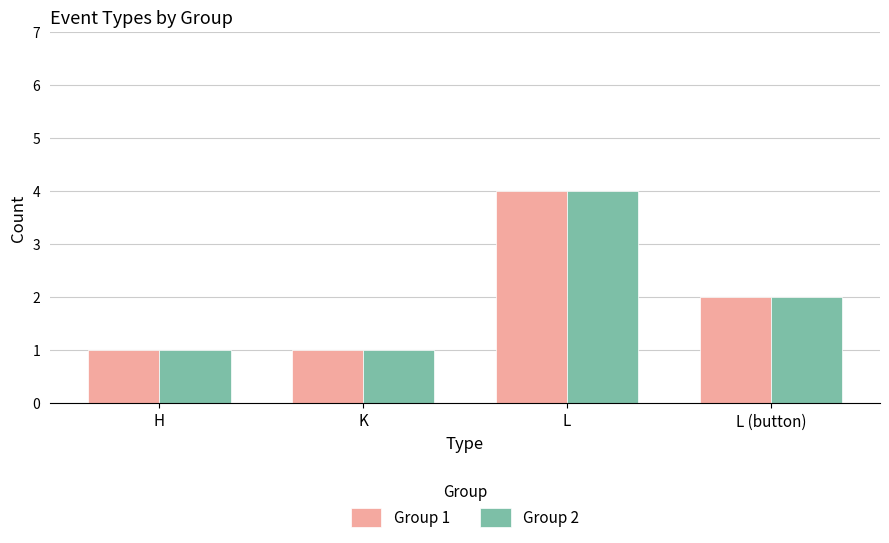

At which category is the sum across all series the highest?

L